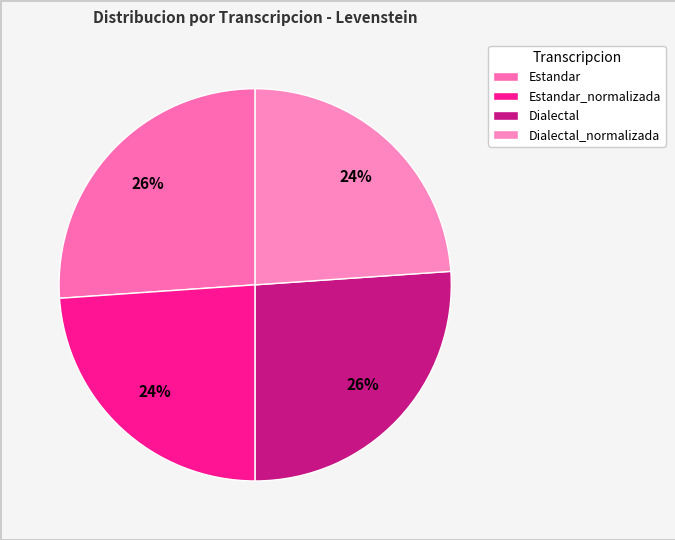

What percentage is the Estandar_normalizada slice, to the nearest percent?

24%